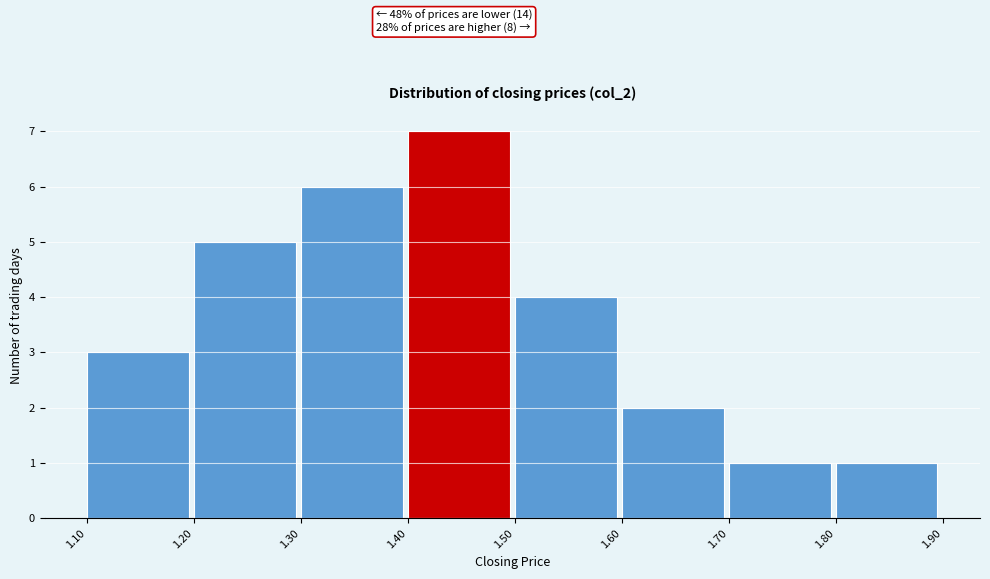

Over which range of the x-axis is the bar tallest?

1.40 to 1.50